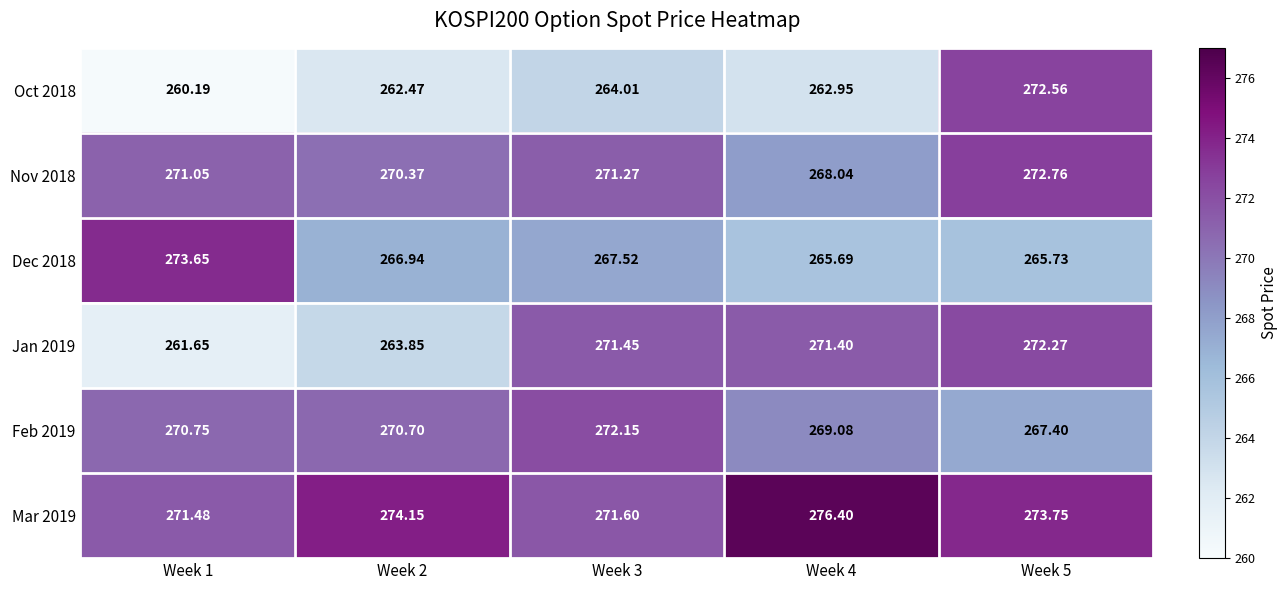

Which series has the largest range (max minus min)?

Oct 2018